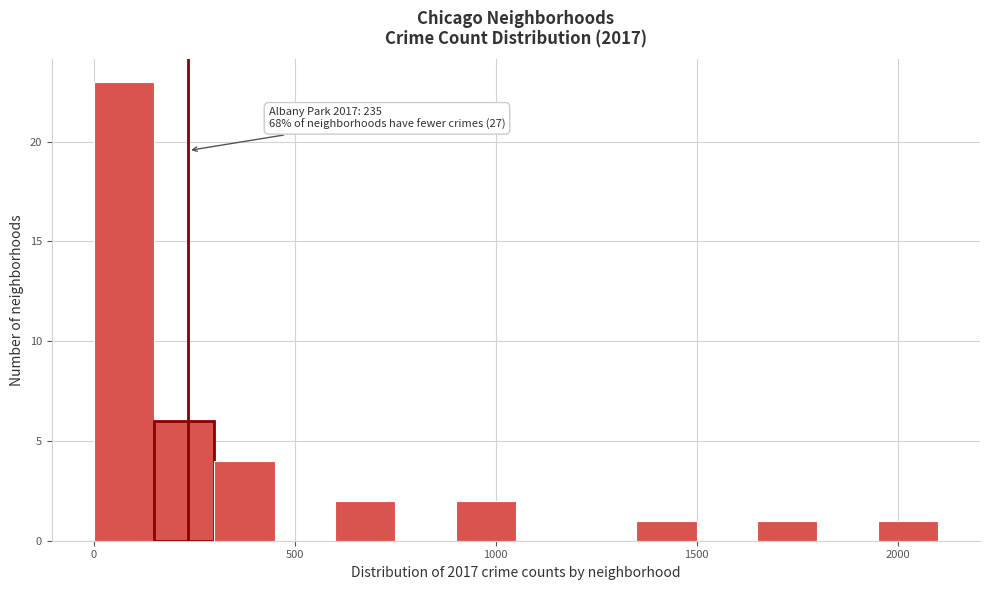

Around what value on the x-axis is the tallest bar? Give the approximate position of its centre, as read against the axis.

100